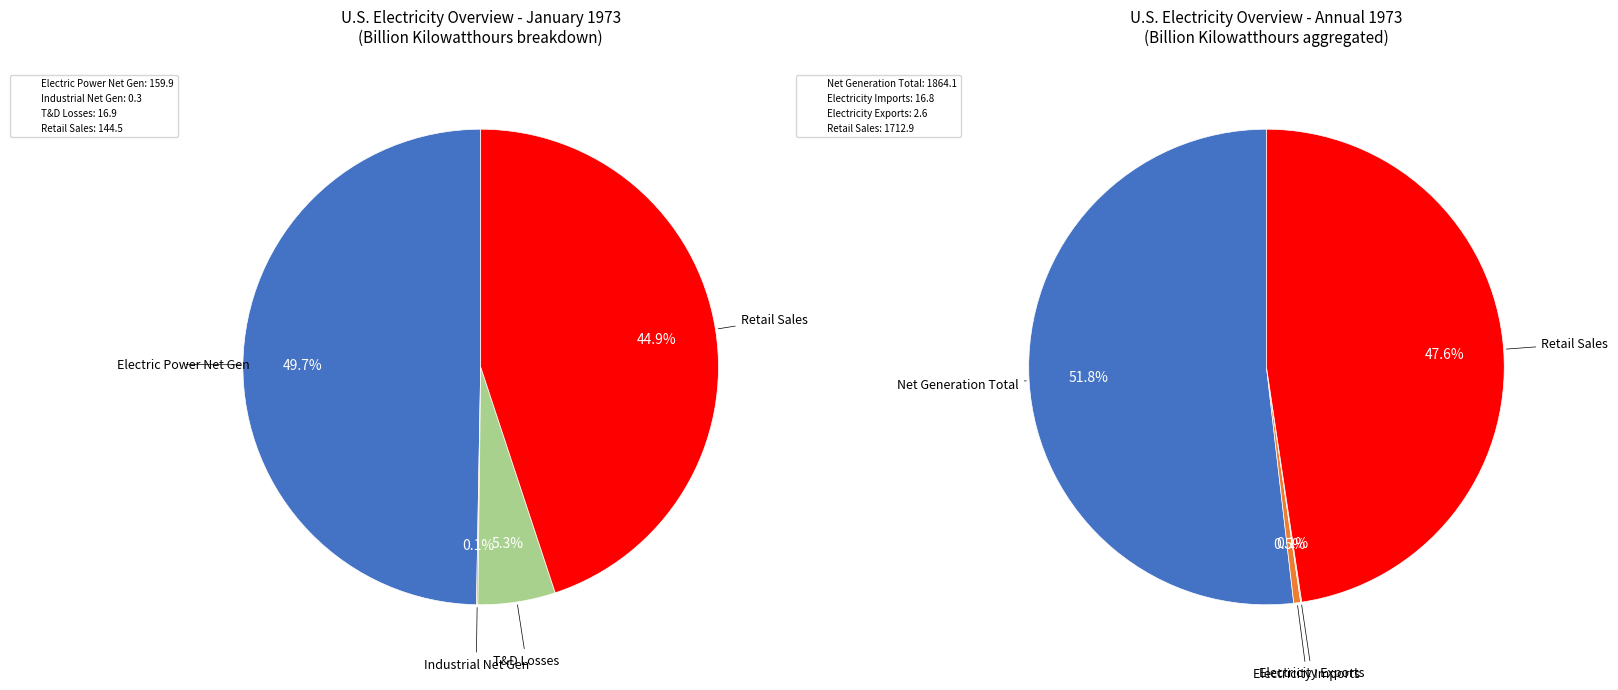

What is the largest slice in the pie chart?

Electric Power